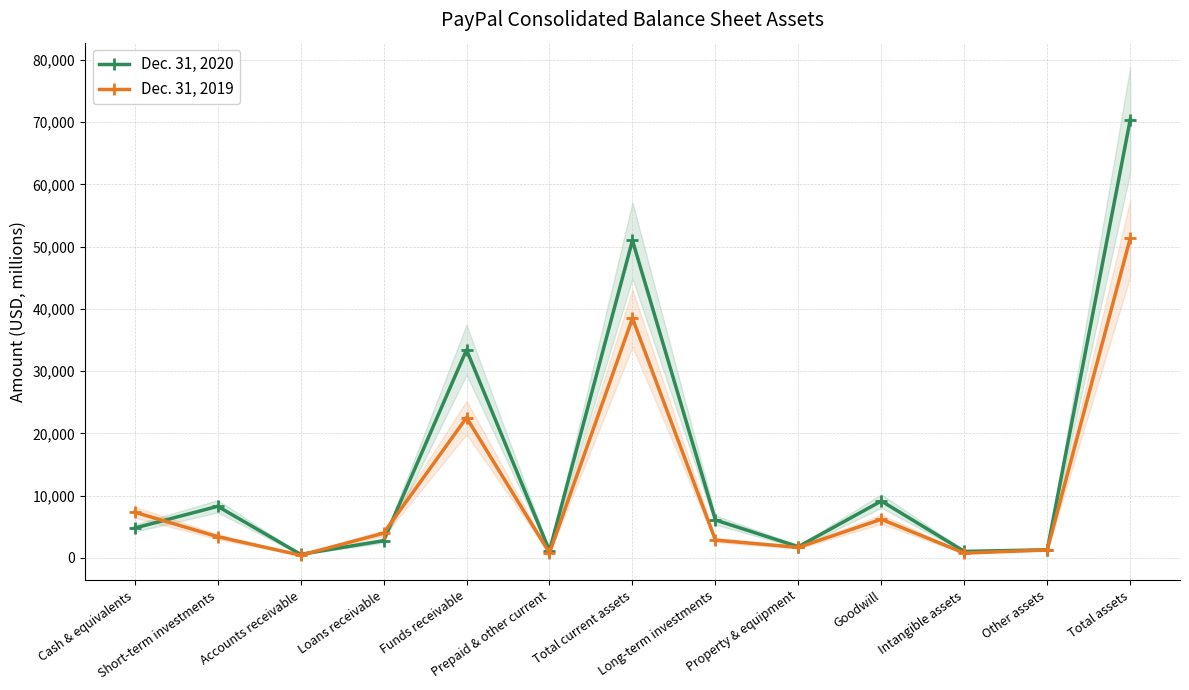

What value does the Dec. 31, 2020 series have at Short-term investments, to the nearest 50?

8300